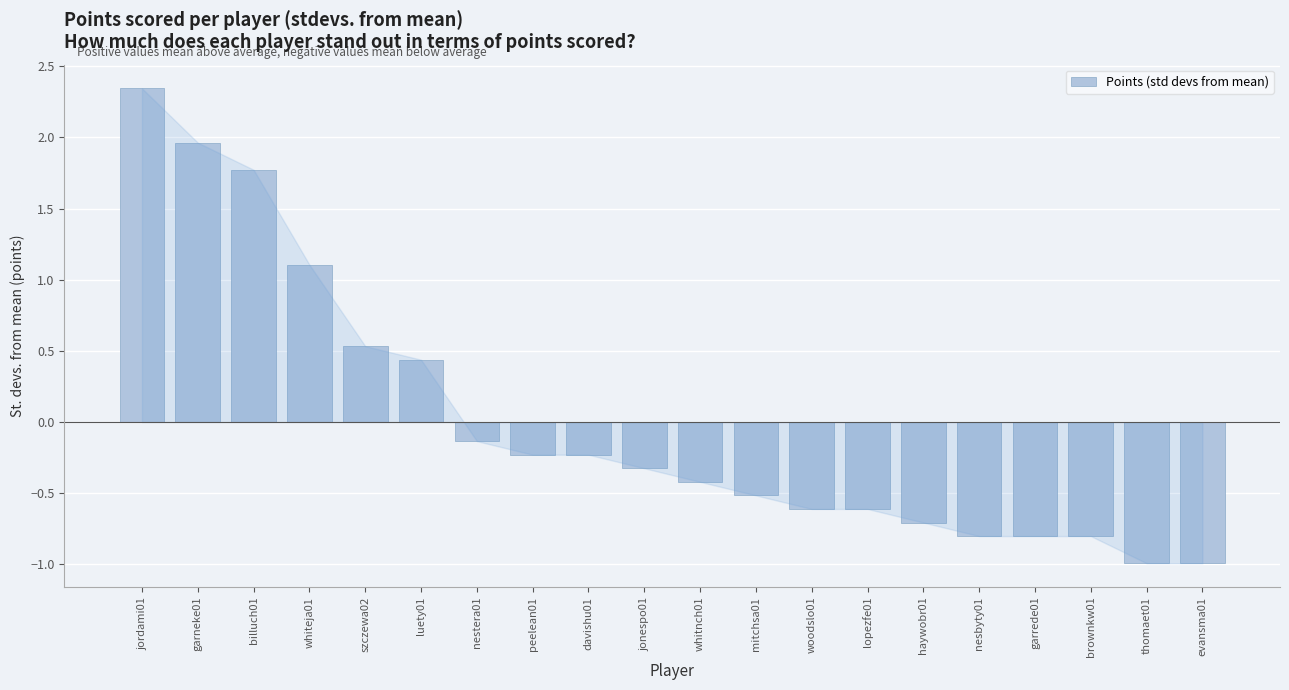

Are the bars grouped side by side (vs. stacked)?

No